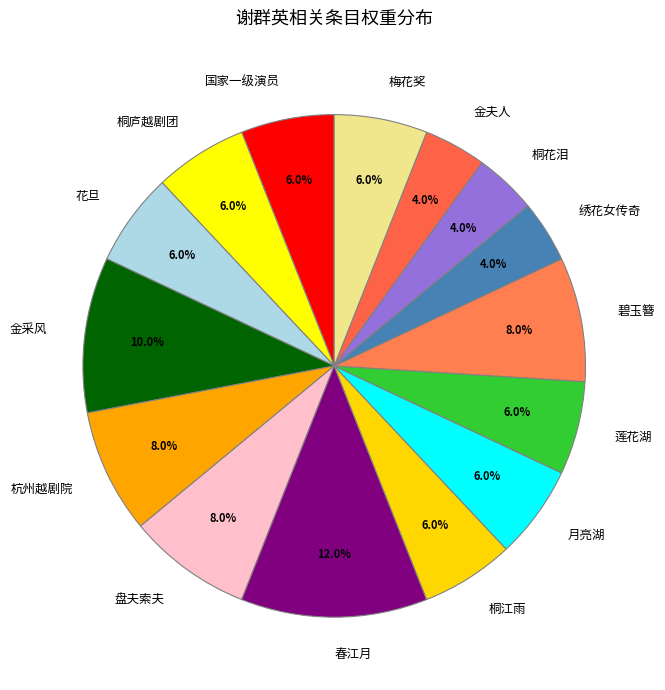

To the nearest percent, what is the combined percentage of 国家一级演员 and 花旦?

12%